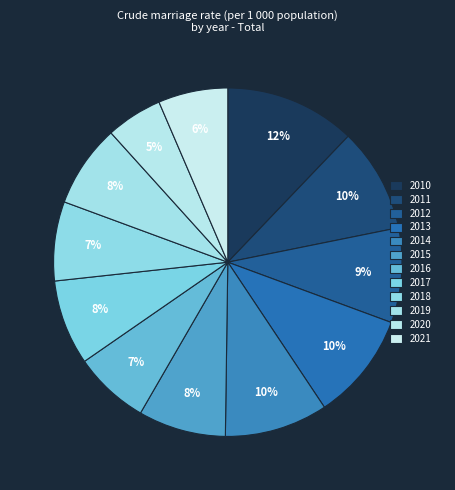

To the nearest percent, what is the difference between the largest and smallest slice percentages?

7%